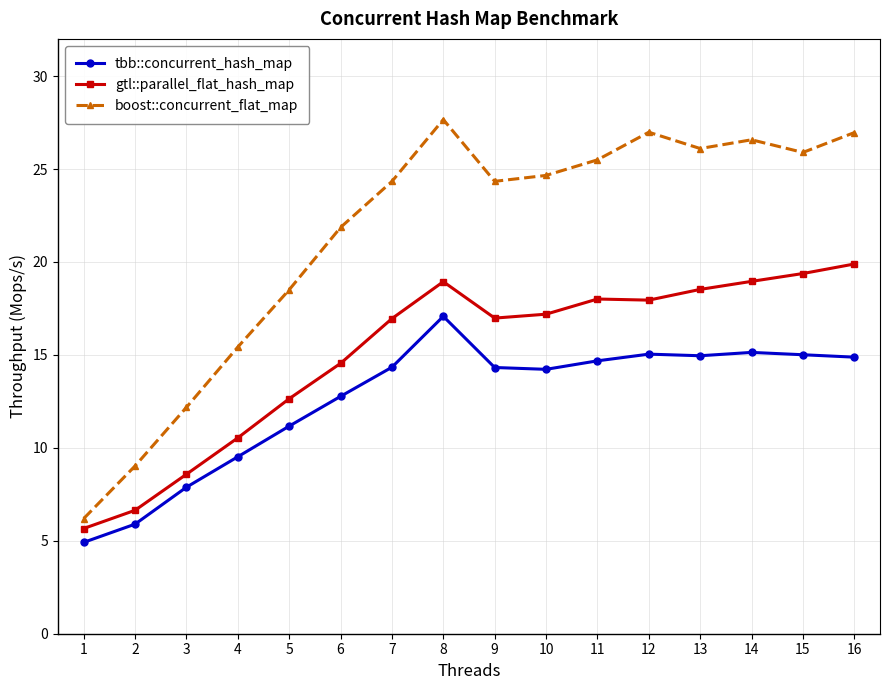

At which category does gtl::parallel_flat_hash_map reach its first local peak?

8